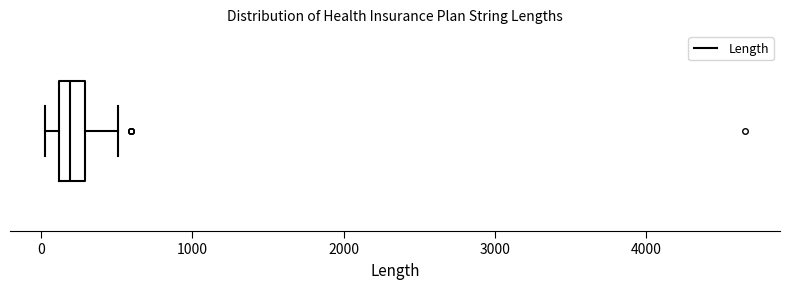

Transcribe this box plot: give where the median line is, the range the box spans, and where the two whiskers end, as read against the x-axis. The values are not printed on the chart, so give them approximately, as read against the axis.

median 200, box 100 to 300, whiskers 0 to 500